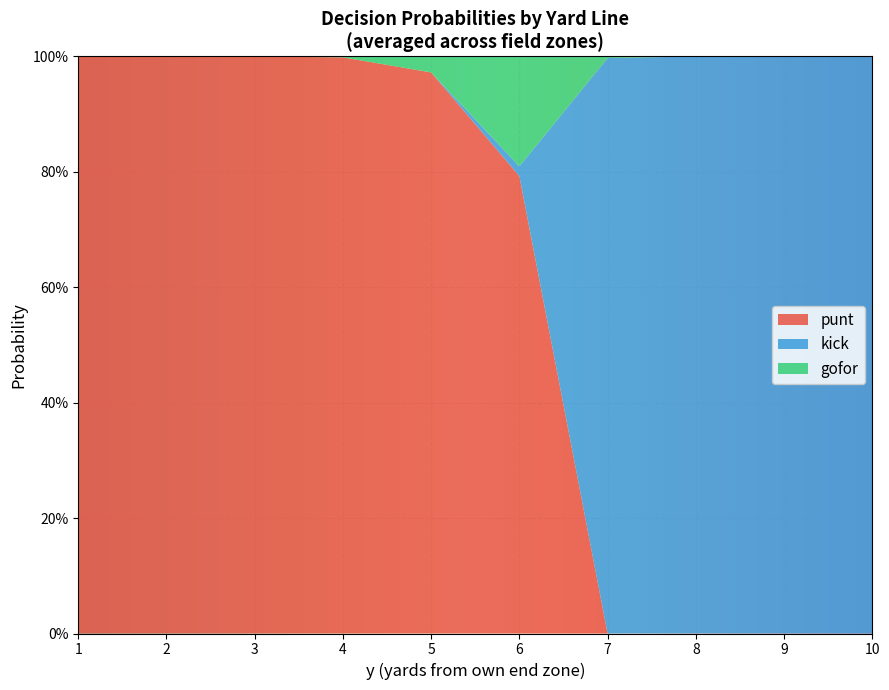

Reading left to right, transcribe all the data shown in this chart.

punt: 1=1.0	2=1.0	3=1.0	4=1.0	5=0.9	6=0.8	7=0.0	8=0.0	9=0.0	10=0.0
kick: 1=0.0	2=0.0	3=0.0	4=0.0	5=0.0	6=0.0	7=1.0	8=1.0	9=1.0	10=1.0
gofor: 1=0.0	2=0.0	3=0.0	4=0.0	5=0.0	6=0.2	7=0.0	8=0.0	9=0.0	10=0.0